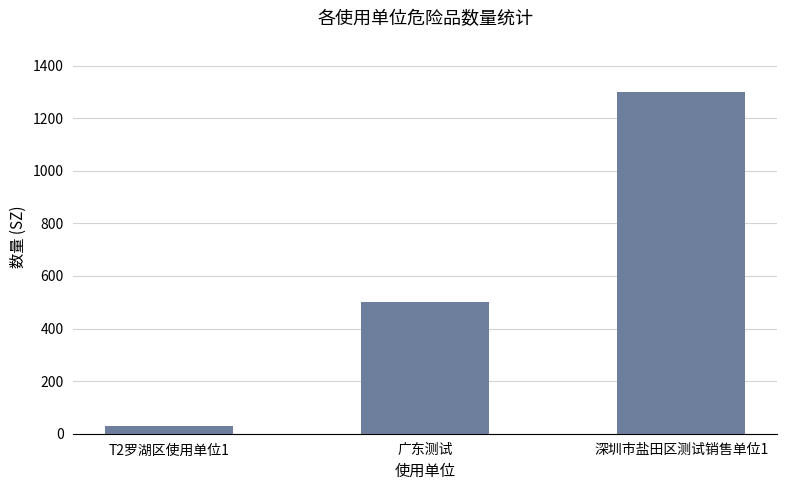

What is the ratio of the value at 广东测试 to the value at 深圳市盐田区测试销售单位1?

0.4